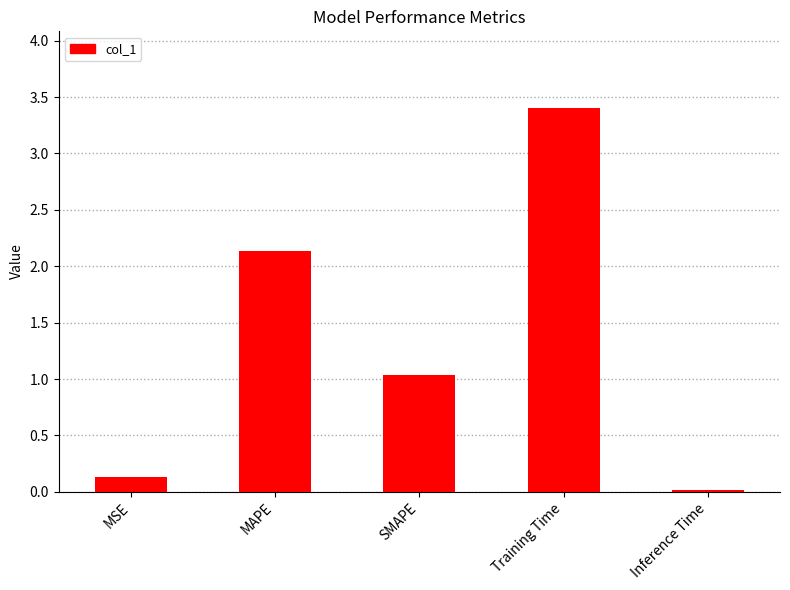

What is the average value?

1.3